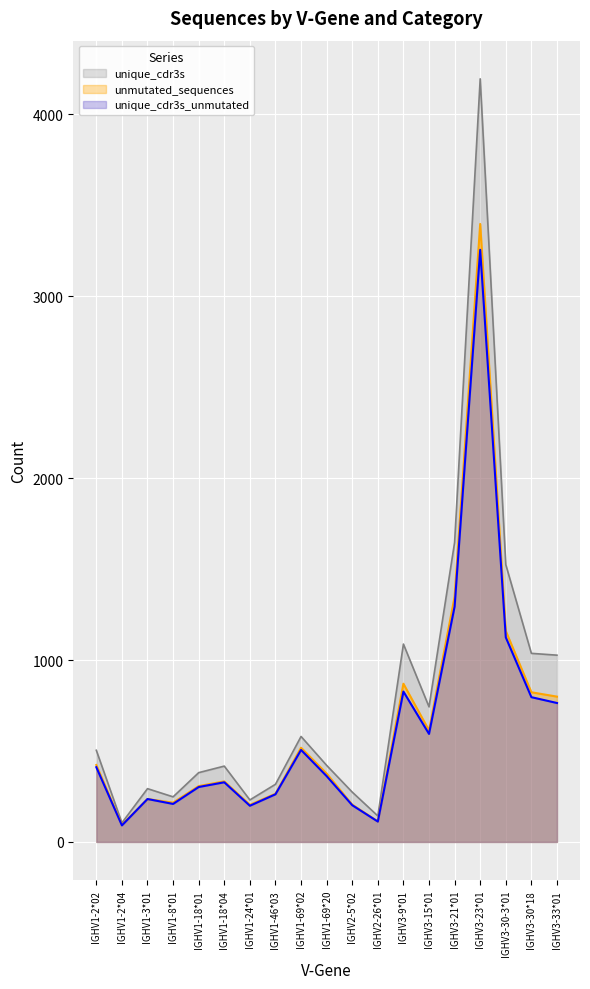

Reading left to right, list all the values displayed in this chart.

unmutated_sequences: IGHV1-2*02=423	IGHV1-2*04=94	IGHV1-3*01=236	IGHV1-8*01=216	IGHV1-18*01=307	IGHV1-18*04=333	IGHV1-24*01=204	IGHV1-46*03=265	IGHV1-69*02=518	IGHV1-69*20=376	IGHV2-5*02=205	IGHV2-26*01=113	IGHV3-9*01=870	IGHV3-15*01=613	IGHV3-21*01=1348	IGHV3-23*01=3398	IGHV3-30-3*01=1160	IGHV3-30*18=823	IGHV3-33*01=799
unique_cdr3s: IGHV1-2*02=504	IGHV1-2*04=105	IGHV1-3*01=293	IGHV1-8*01=248	IGHV1-18*01=381	IGHV1-18*04=417	IGHV1-24*01=231	IGHV1-46*03=317	IGHV1-69*02=580	IGHV1-69*20=421	IGHV2-5*02=274	IGHV2-26*01=143	IGHV3-9*01=1088	IGHV3-15*01=743	IGHV3-21*01=1647	IGHV3-23*01=4196	IGHV3-30-3*01=1525	IGHV3-30*18=1037	IGHV3-33*01=1027
unique_cdr3s_unmutated: IGHV1-2*02=411	IGHV1-2*04=91	IGHV1-3*01=236	IGHV1-8*01=209	IGHV1-18*01=302	IGHV1-18*04=328	IGHV1-24*01=199	IGHV1-46*03=262	IGHV1-69*02=506	IGHV1-69*20=362	IGHV2-5*02=202	IGHV2-26*01=112	IGHV3-9*01=827	IGHV3-15*01=594	IGHV3-21*01=1294	IGHV3-23*01=3256	IGHV3-30-3*01=1125	IGHV3-30*18=796	IGHV3-33*01=764